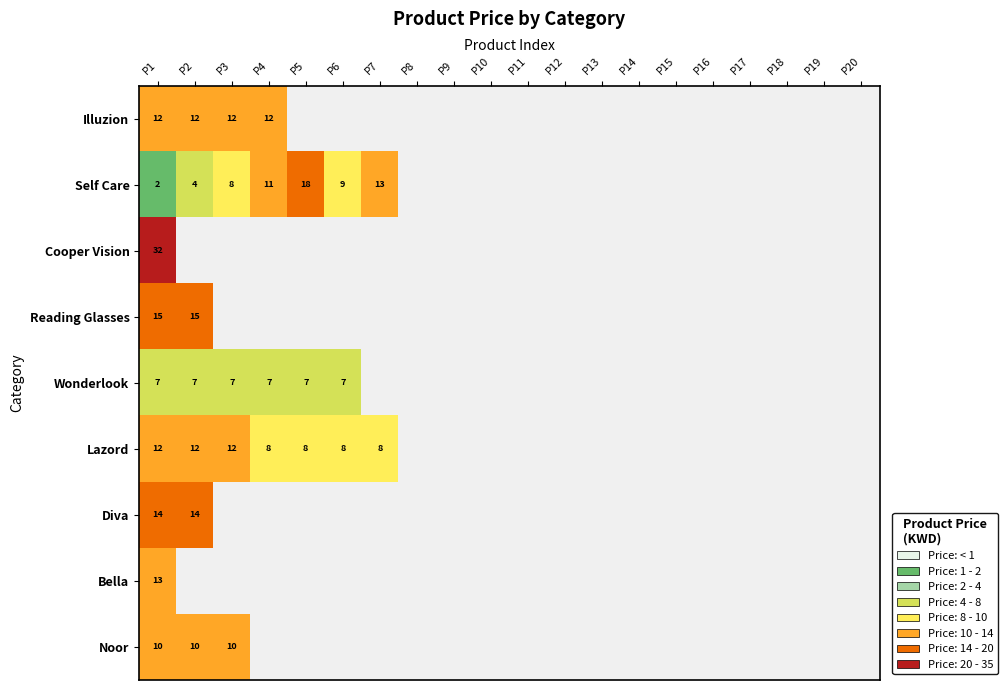

The Illuzion series shows 16 at P1. True or false?

False